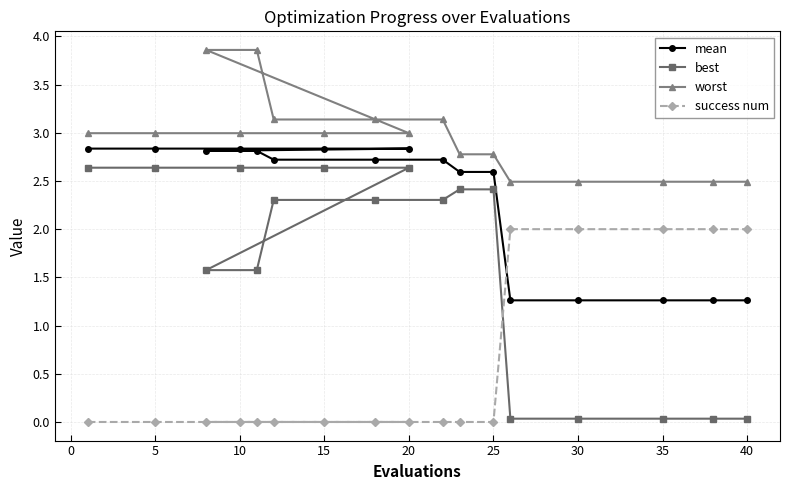

Reading left to right, transcribe all the data shown in this chart.

mean: 2.8	2.8	2.8	2.8	2.8	2.8	2.8	2.7	2.7	2.7	2.6	2.6	1.3	1.3	1.3	1.3	1.3
best: 2.6	2.6	2.6	2.6	2.6	1.6	1.6	2.3	2.3	2.3	2.4	2.4	0.0	0.0	0.0	0.0	0.0
worst: 3.0	3.0	3.0	3.0	3.0	3.9	3.9	3.1	3.1	3.1	2.8	2.8	2.5	2.5	2.5	2.5	2.5
success num: 0.0	0.0	0.0	0.0	0.0	0.0	0.0	0.0	0.0	0.0	0.0	0.0	2.0	2.0	2.0	2.0	2.0